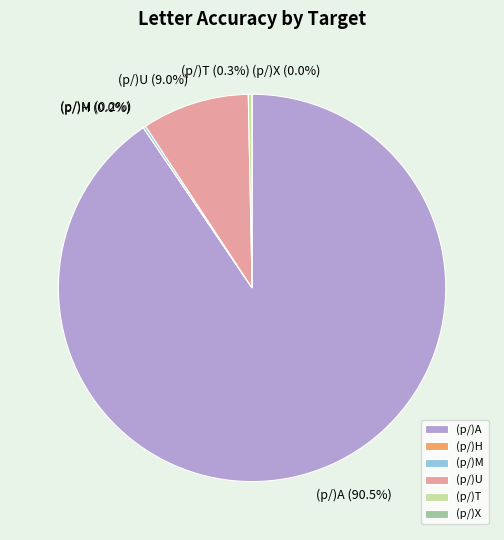

How many slices are in this pie chart?

6